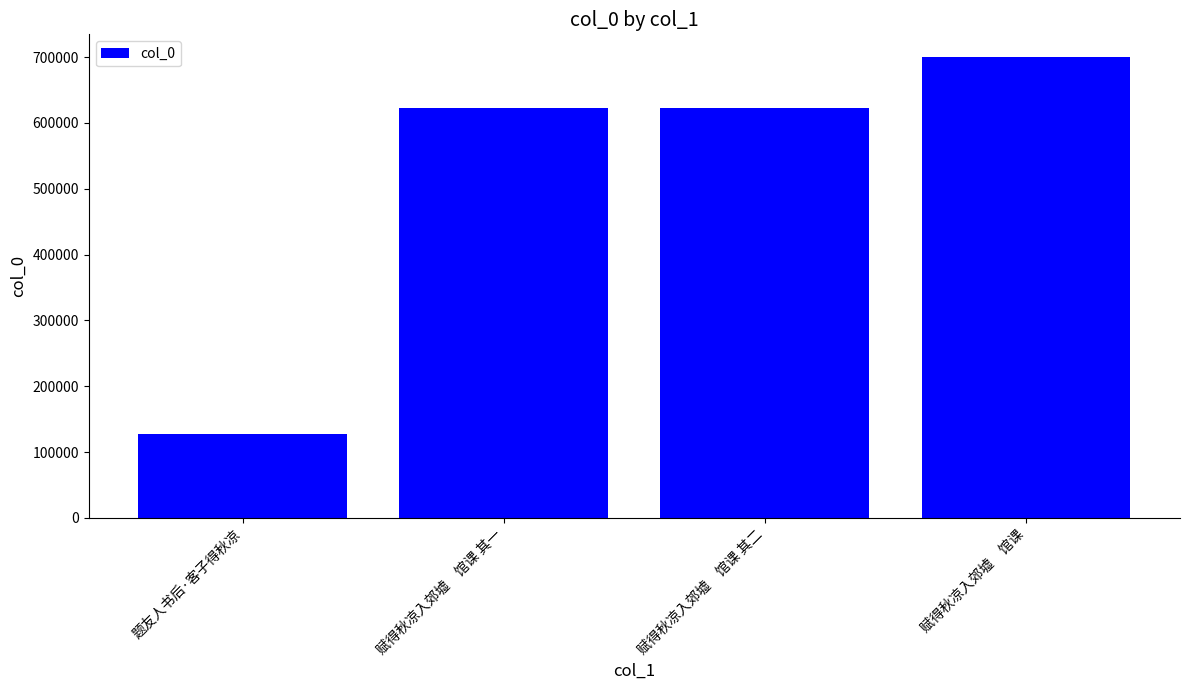

What is the average value?

517986